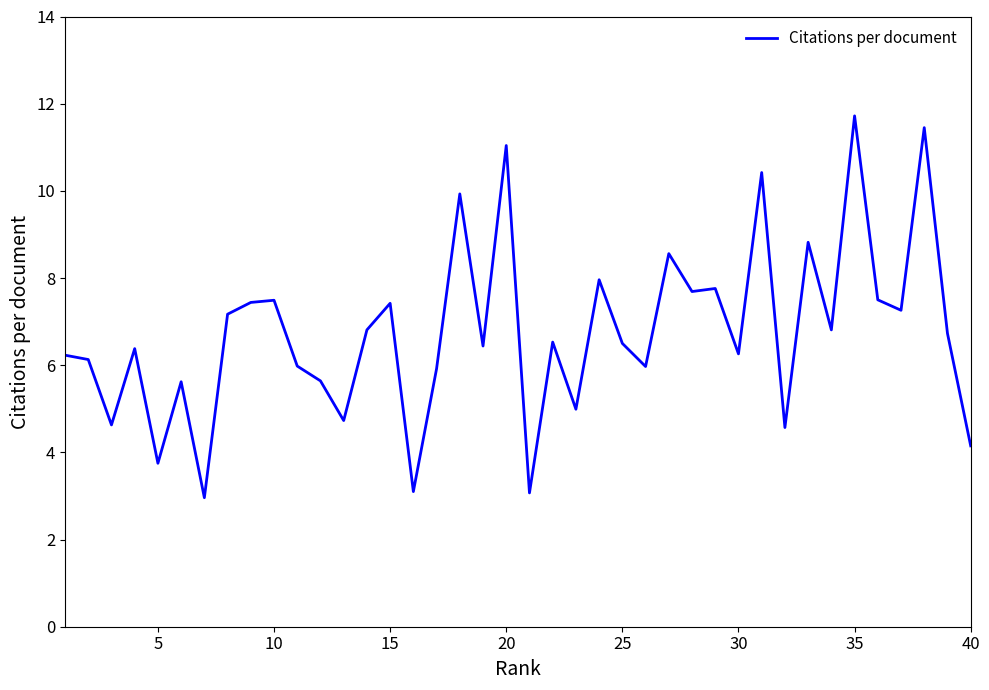

What is the smallest value displayed?

3.0